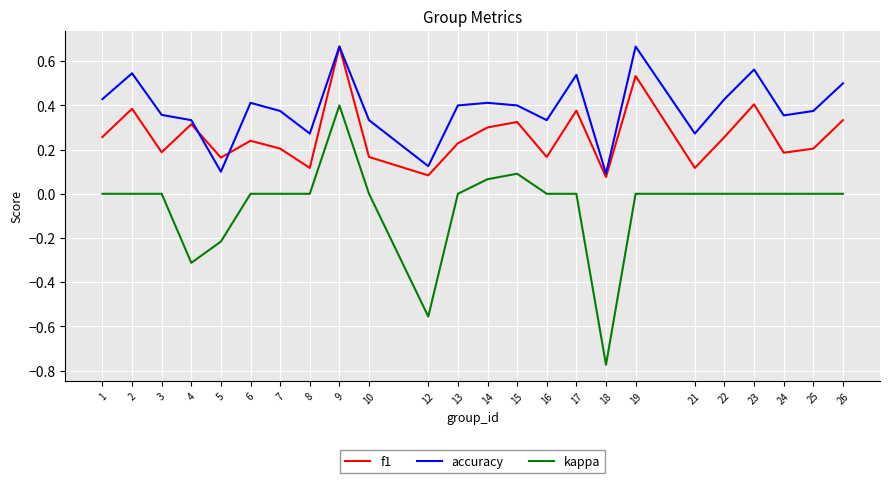

How many distinct data groups are displayed?

3